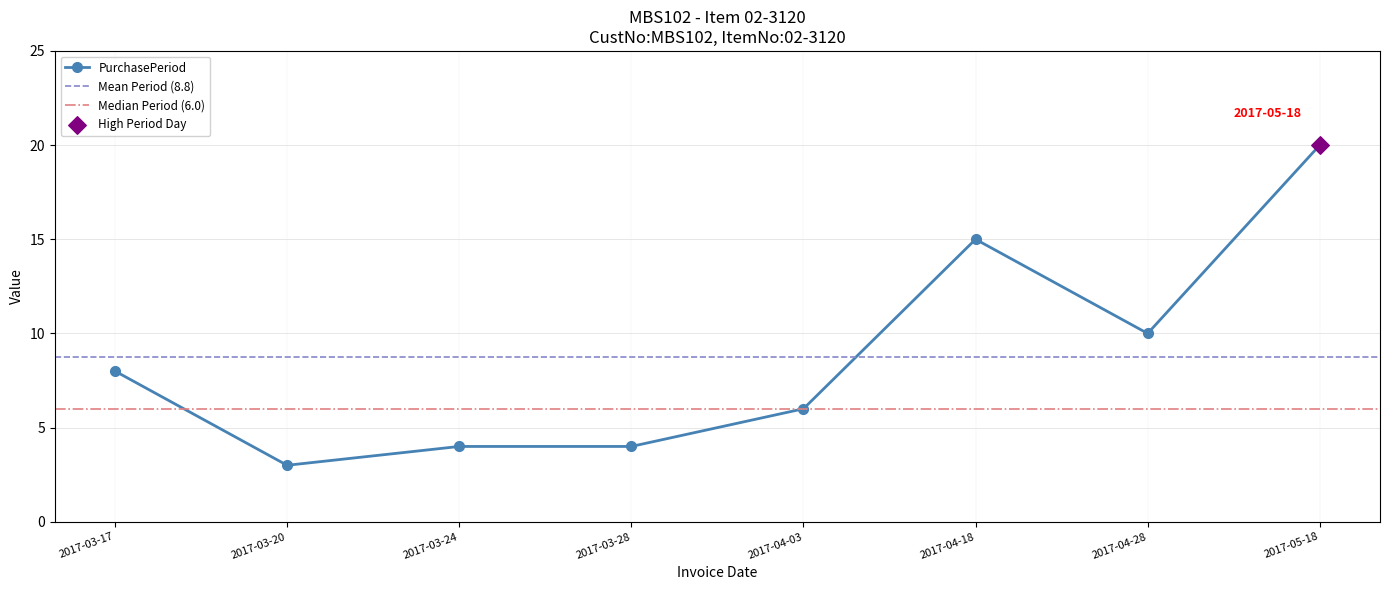

Between 2017-05-18 and 2017-04-03, which is larger?

2017-05-18